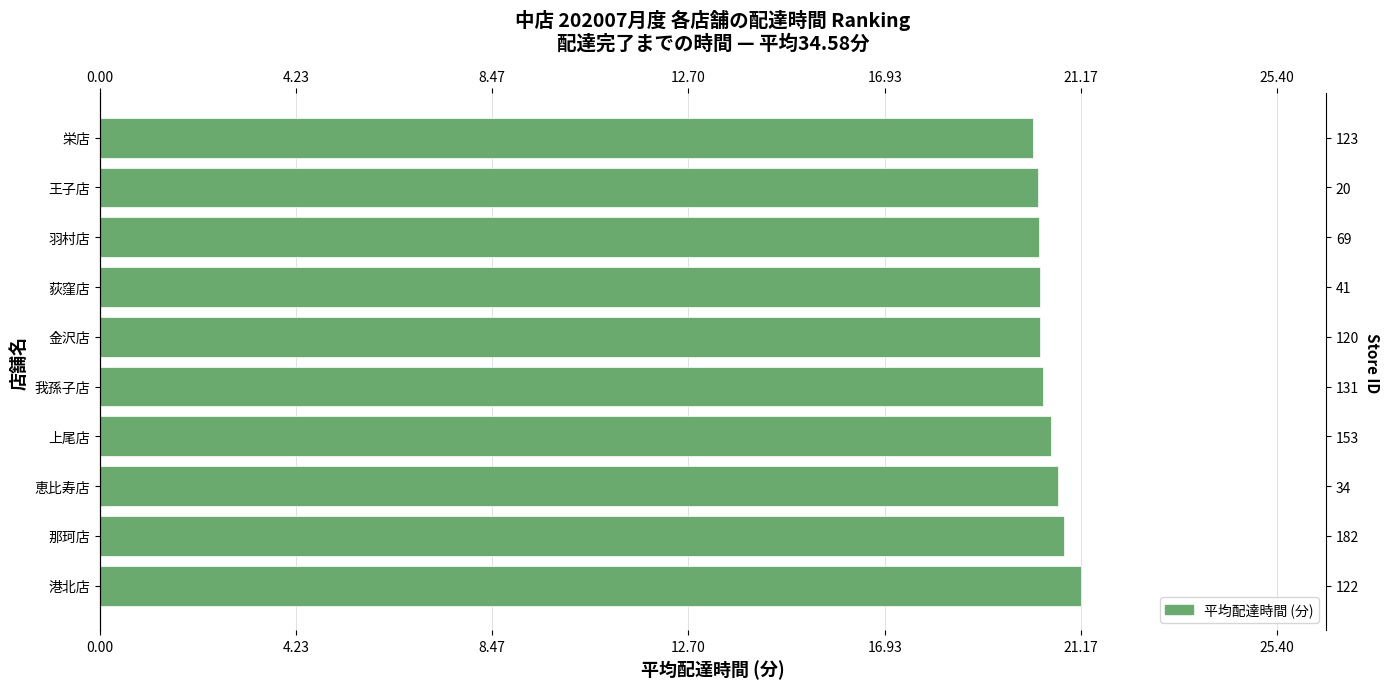

The value at 栄店 is 20.1. True or false?

True